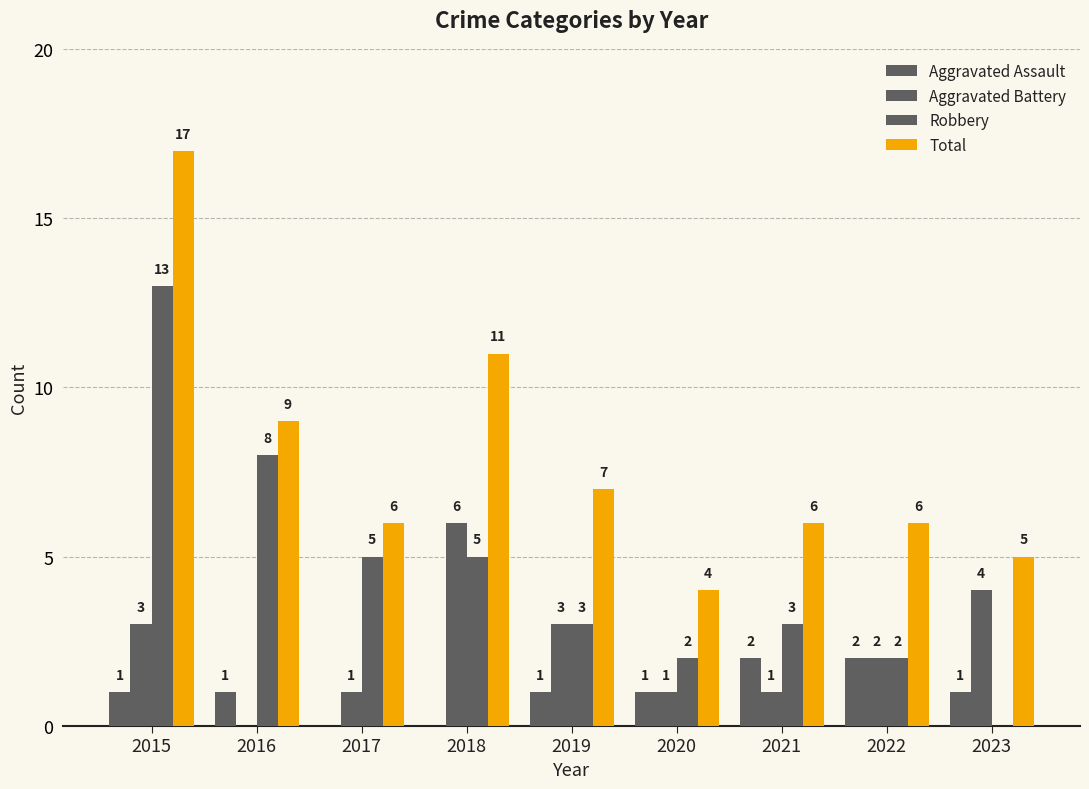

Does the chart contain stacked bars?

No